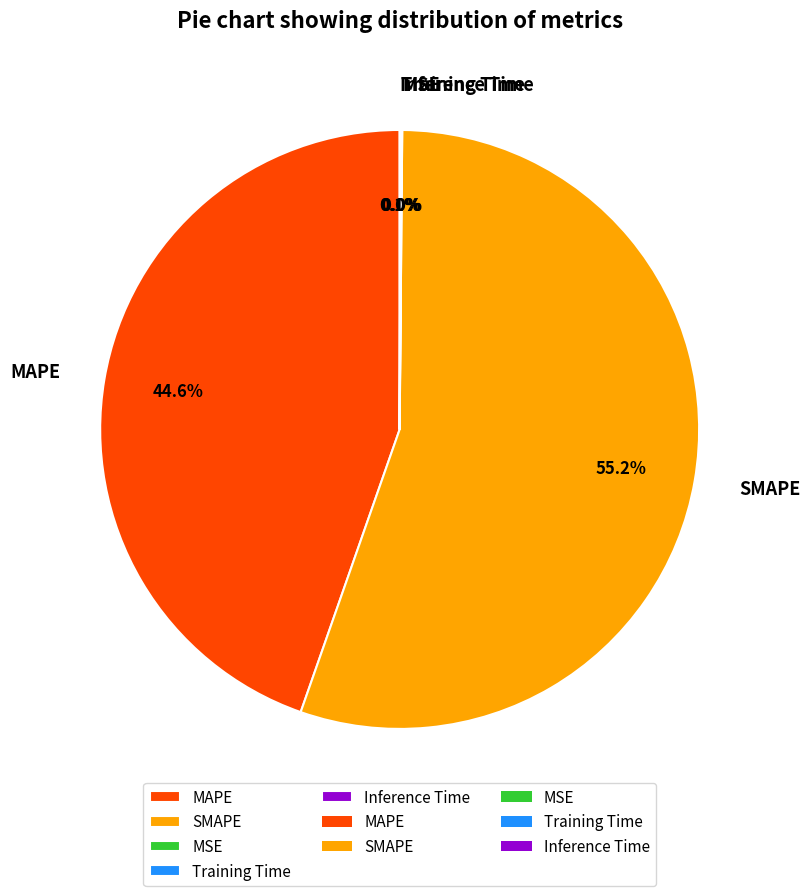

Which category has the biggest portion of the pie?

SMAPE